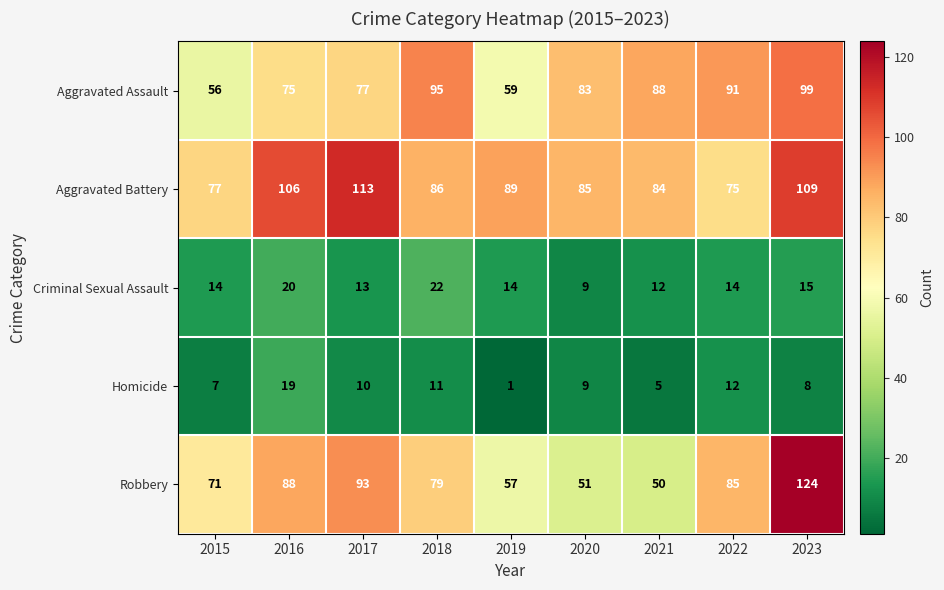

Rank the categories by Aggravated Assault value from lowest to highest.

2015, 2019, 2016, 2017, 2020, 2021, 2022, 2018, 2023